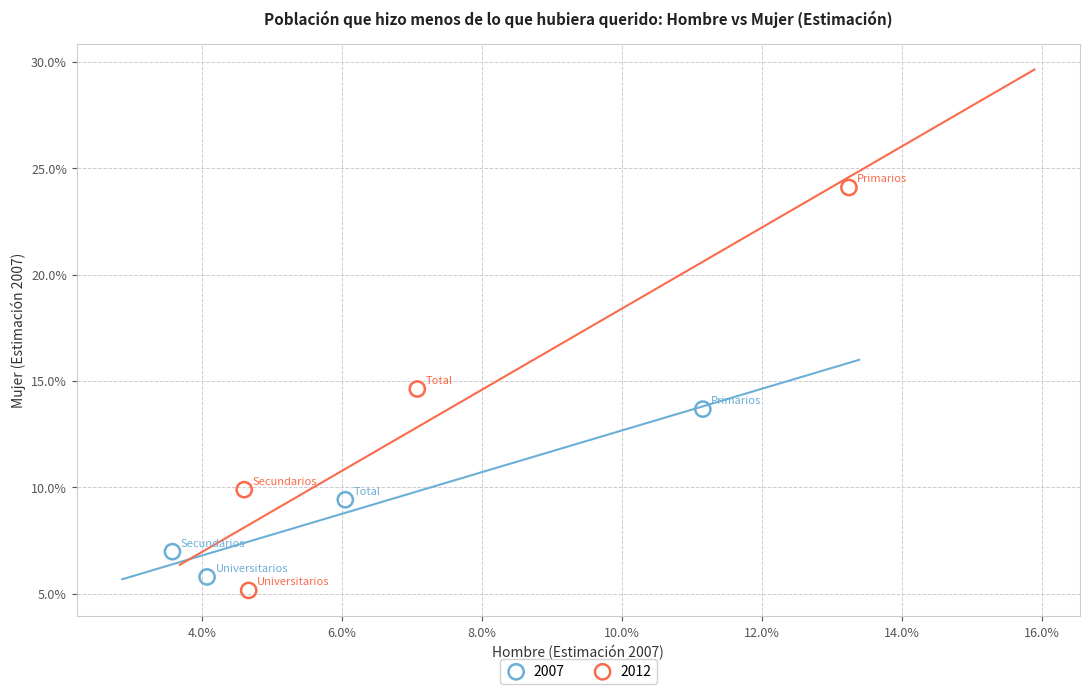

What are all the series names shown in the legend?

2007, 2012